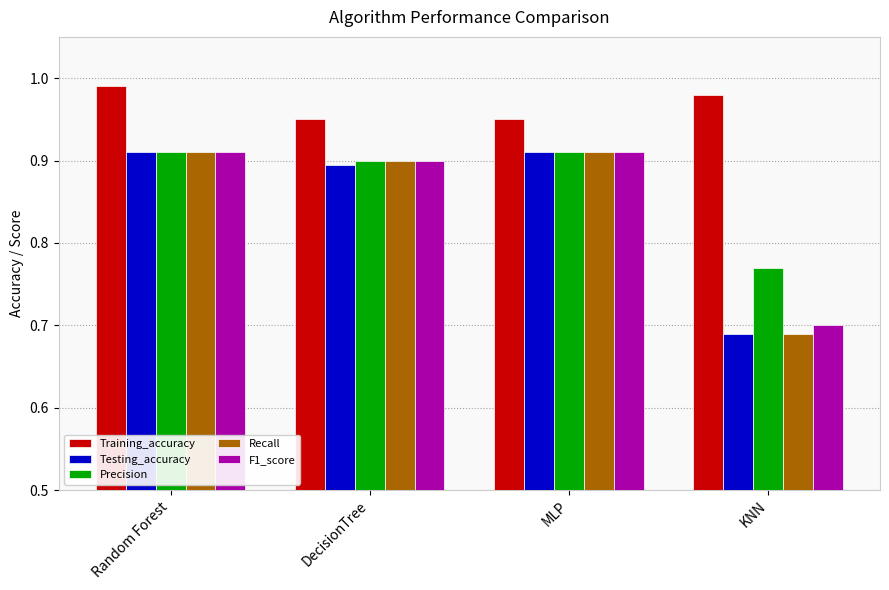

At which category does the chart reach its minimum across all series?

KNN